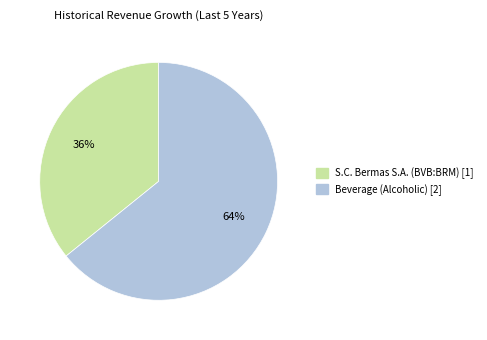

Is there any slice that represents more than half of the pie?

Yes